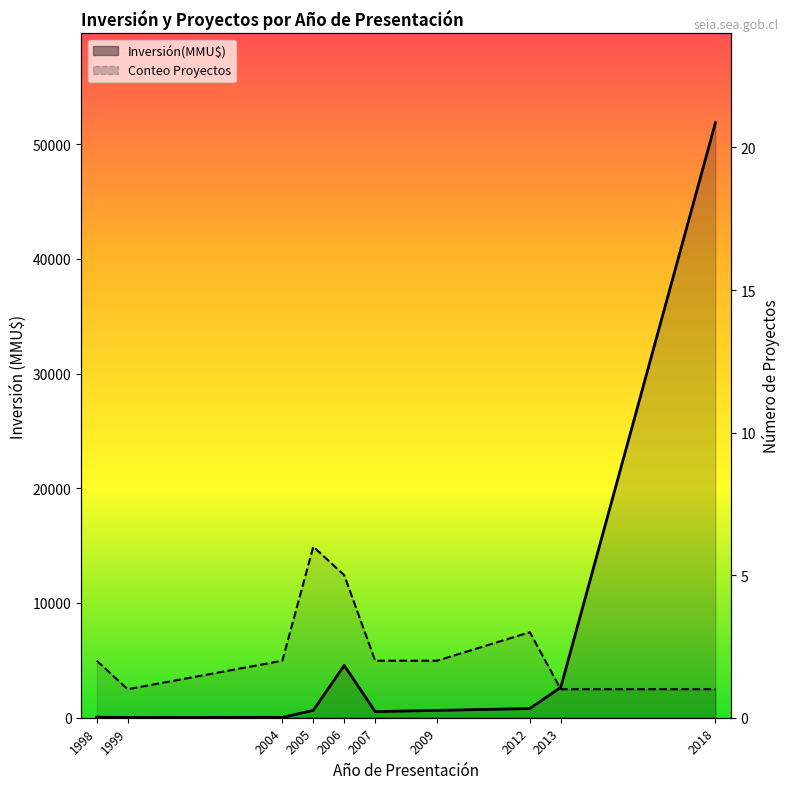

True or false: Conteo Proyectos has more than 0 points higher than both neighbors.

True